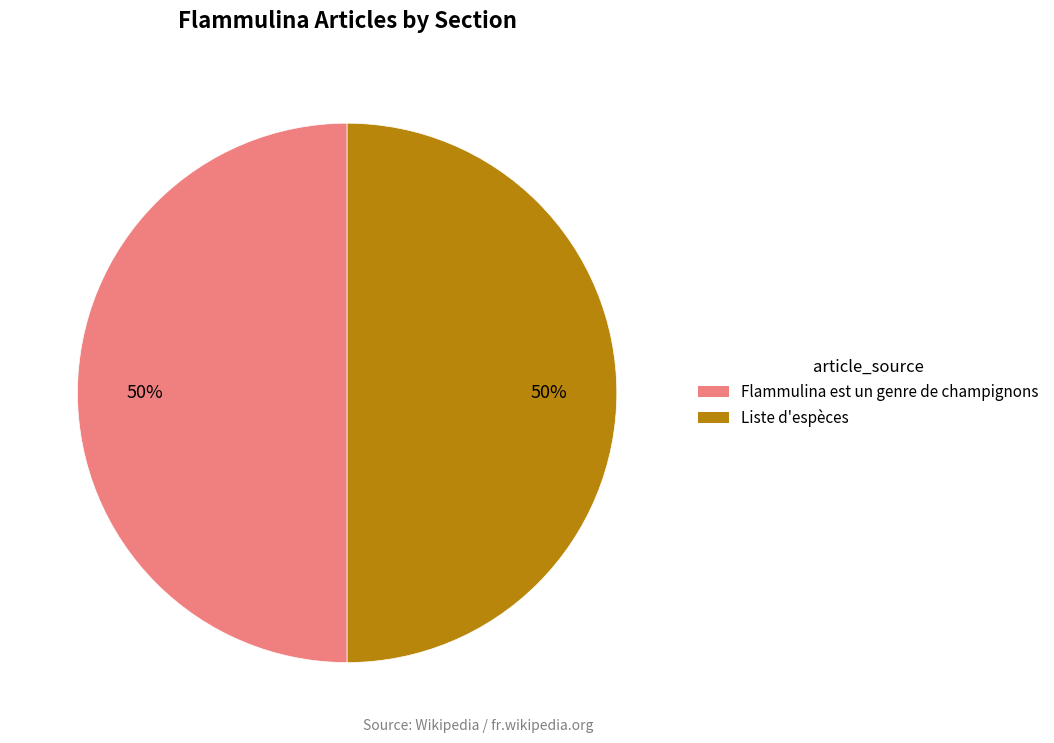

Is it true that Flammulina est un genre de champignons is 1% of the pie?

False